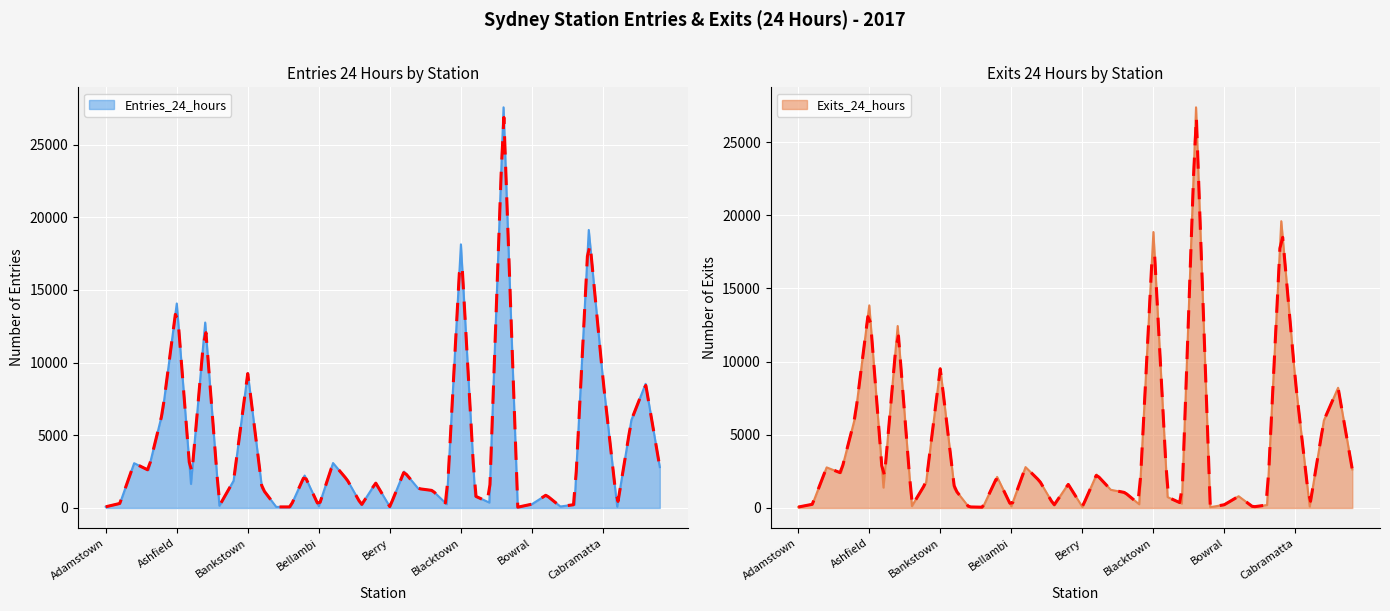

Count the number of data series in this chart.

2